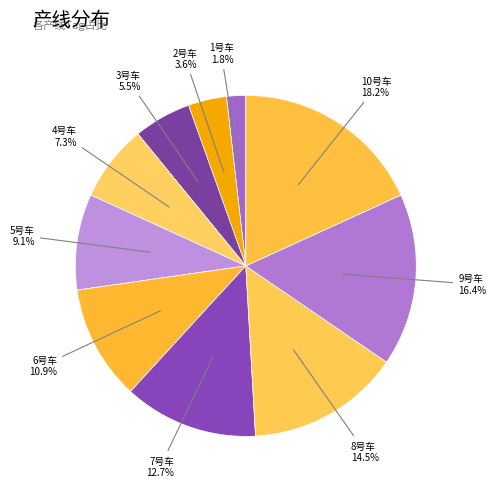

Does any single category account for the majority?

No